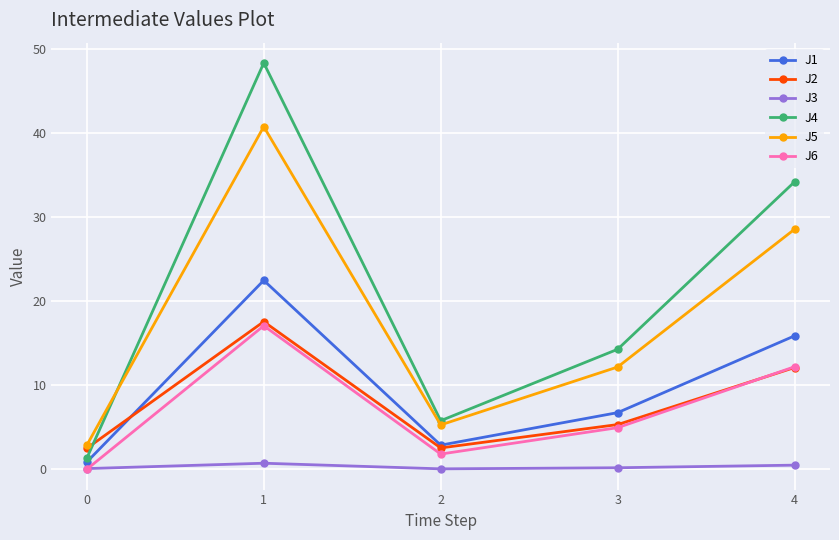

Which series has the widest spread of values?

J4